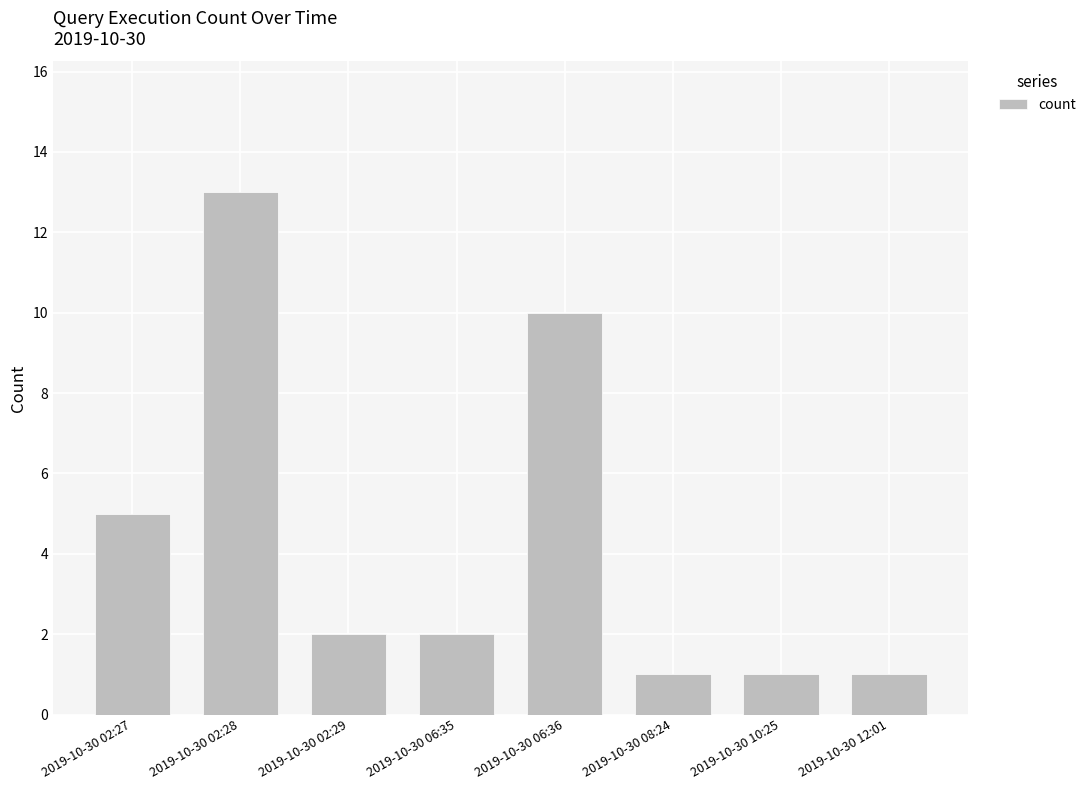

What is the sum of all values?

35